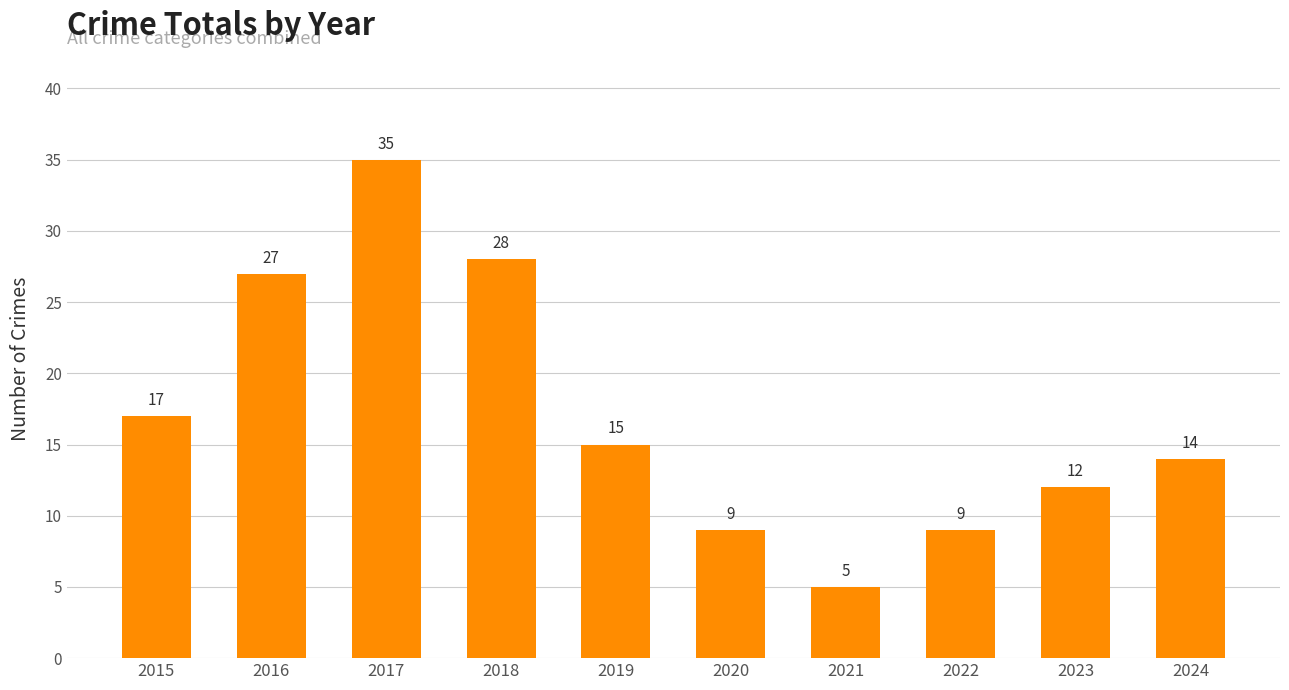

Read the value at 2020, to the nearest 10.

10